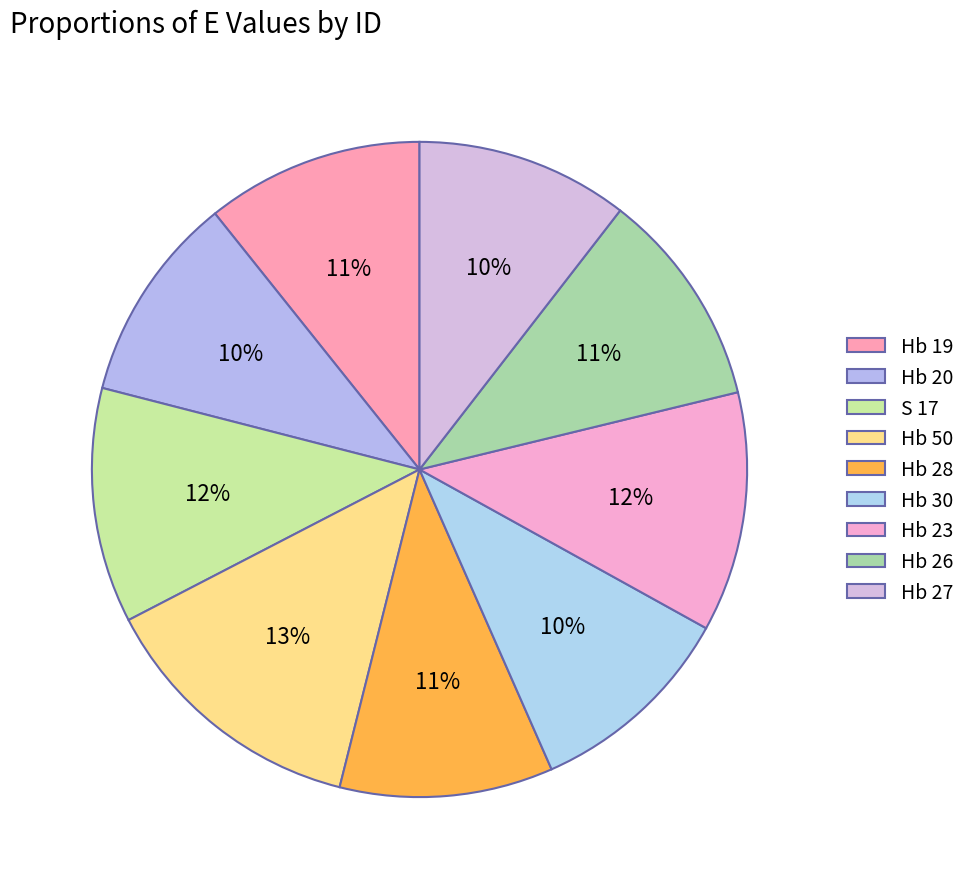

To the nearest percent, what is the difference between the Hb 26 and Hb 50 slice percentages?

3%